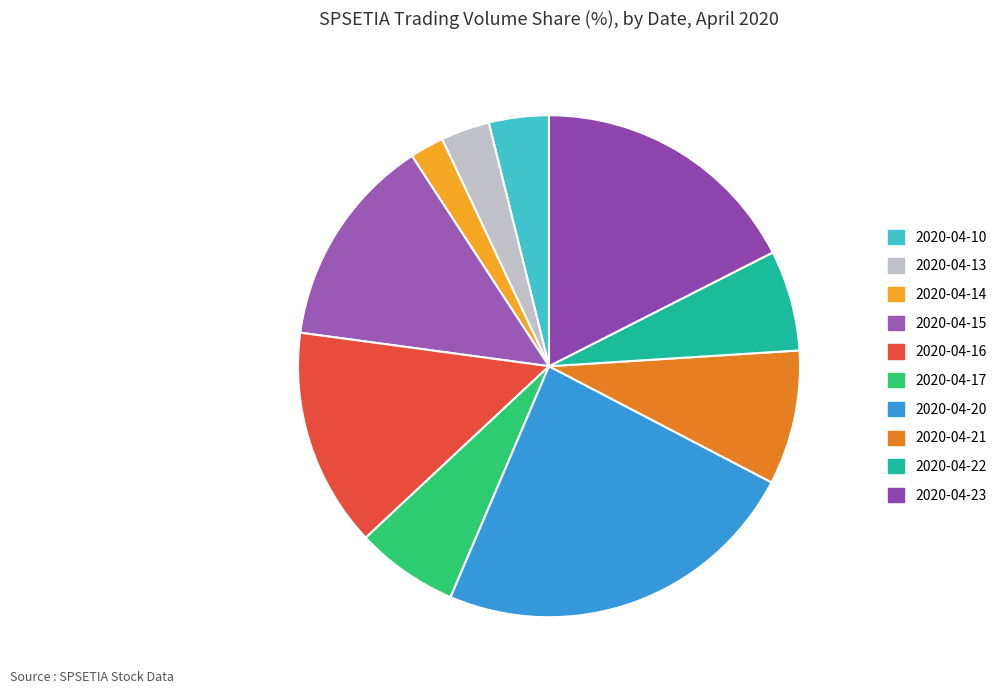

Do 2020-04-16 and 2020-04-14 together represent more than half of the pie?

No